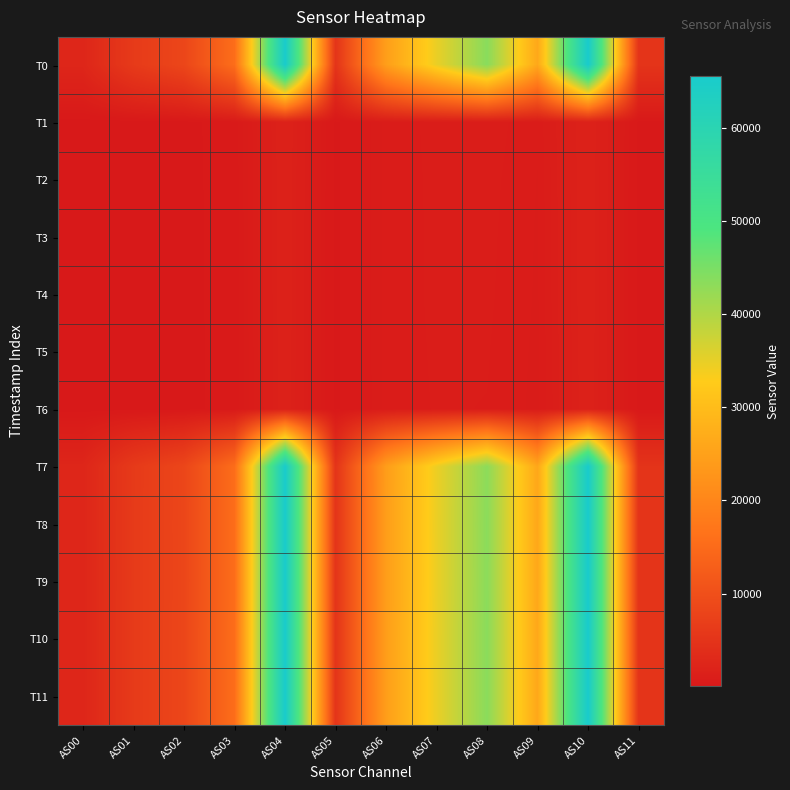

Reading left to right, list all the values displayed in this chart.

T0: AS00=2501	AS01=6210	AS02=8432	AS03=15564	AS04=65535	AS05=5036	AS06=24476	AS07=34708	AS08=43581	AS09=26295	AS10=65535	AS11=5040
T1: AS00=81	AS01=89	AS02=119	AS03=362	AS04=1729	AS05=154	AS06=771	AS07=883	AS08=929	AS09=735	AS10=1730	AS11=156
T2: AS00=80	AS01=85	AS02=114	AS03=355	AS04=1704	AS05=154	AS06=770	AS07=874	AS08=897	AS09=714	AS10=1704	AS11=154
T3: AS00=79	AS01=84	AS02=112	AS03=353	AS04=1696	AS05=154	AS06=770	AS07=871	AS08=883	AS09=705	AS10=1695	AS11=154
T4: AS00=79	AS01=82	AS02=111	AS03=351	AS04=1693	AS05=156	AS06=772	AS07=871	AS08=873	AS09=700	AS10=1695	AS11=154
T5: AS00=79	AS01=81	AS02=108	AS03=347	AS04=1676	AS05=154	AS06=769	AS07=864	AS08=856	AS09=688	AS10=1676	AS11=154
T6: AS00=79	AS01=80	AS02=106	AS03=344	AS04=1663	AS05=154	AS06=766	AS07=857	AS08=842	AS09=680	AS10=1661	AS11=154
T7: AS00=2478	AS01=6160	AS02=8361	AS03=15468	AS04=65535	AS05=4998	AS06=24303	AS07=34450	AS08=43273	AS09=26079	AS10=65535	AS11=5004
T8: AS00=2486	AS01=6183	AS02=8387	AS03=15513	AS04=65535	AS05=5018	AS06=24375	AS07=34561	AS08=43418	AS09=26160	AS10=65535	AS11=5018
T9: AS00=2485	AS01=6174	AS02=8377	AS03=15494	AS04=65535	AS05=5008	AS06=24362	AS07=34521	AS08=43358	AS09=26141	AS10=65535	AS11=5014
T10: AS00=2492	AS01=6192	AS02=8405	AS03=15543	AS04=65535	AS05=5024	AS06=24433	AS07=34635	AS08=43477	AS09=26214	AS10=65535	AS11=5028
T11: AS00=2491	AS01=6189	AS02=8406	AS03=15534	AS04=65535	AS05=5026	AS06=24421	AS07=34620	AS08=43471	AS09=26194	AS10=65535	AS11=5036